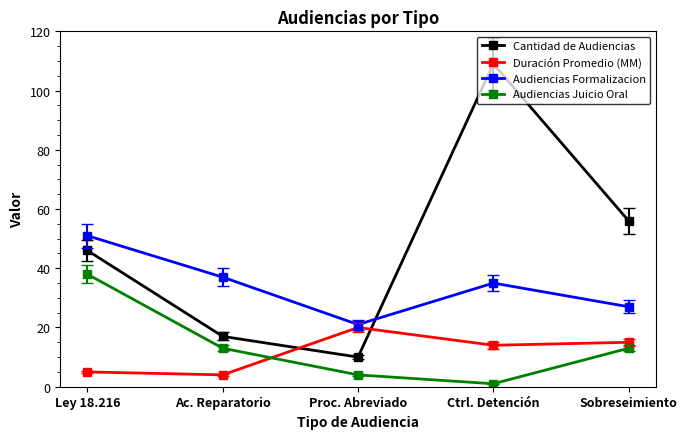

How many lines are shown in the chart?

4